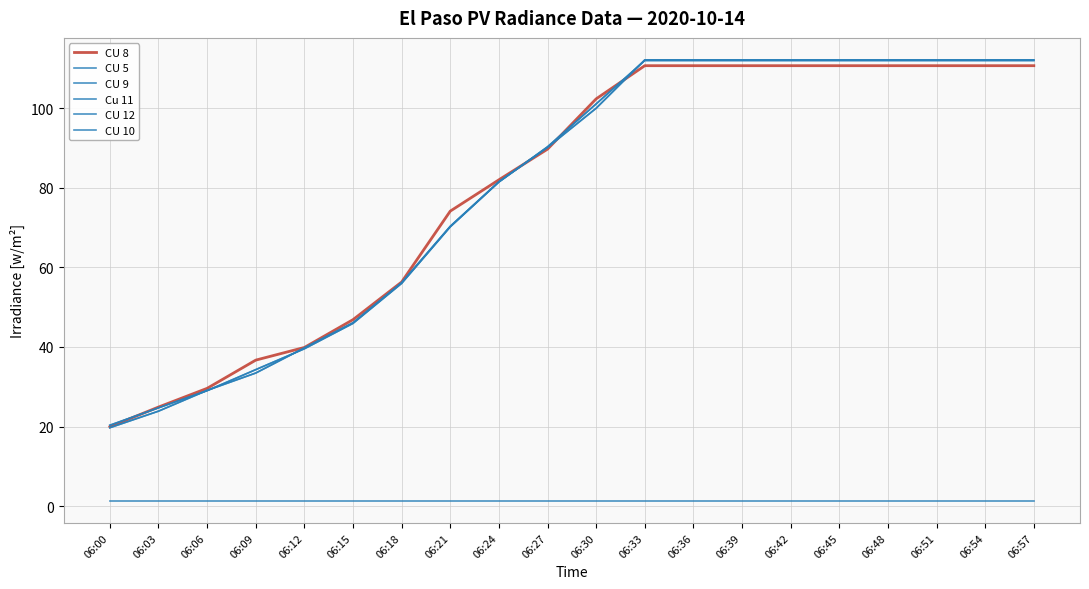

Does the chart have visible grid lines?

Yes